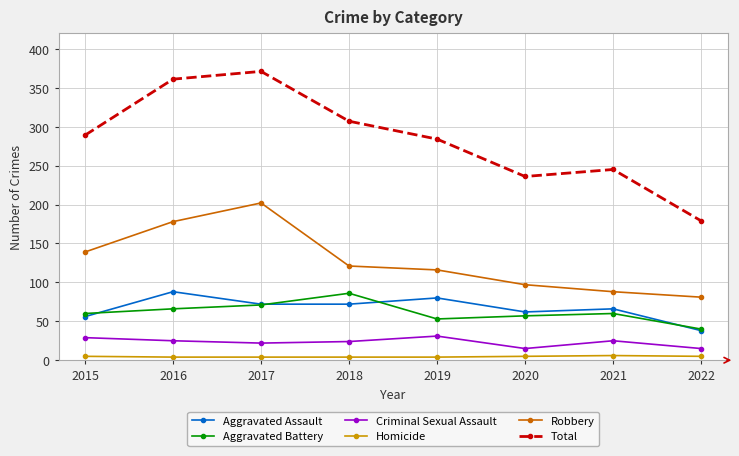

True or false: Total and Robbery intersect in this chart.

False